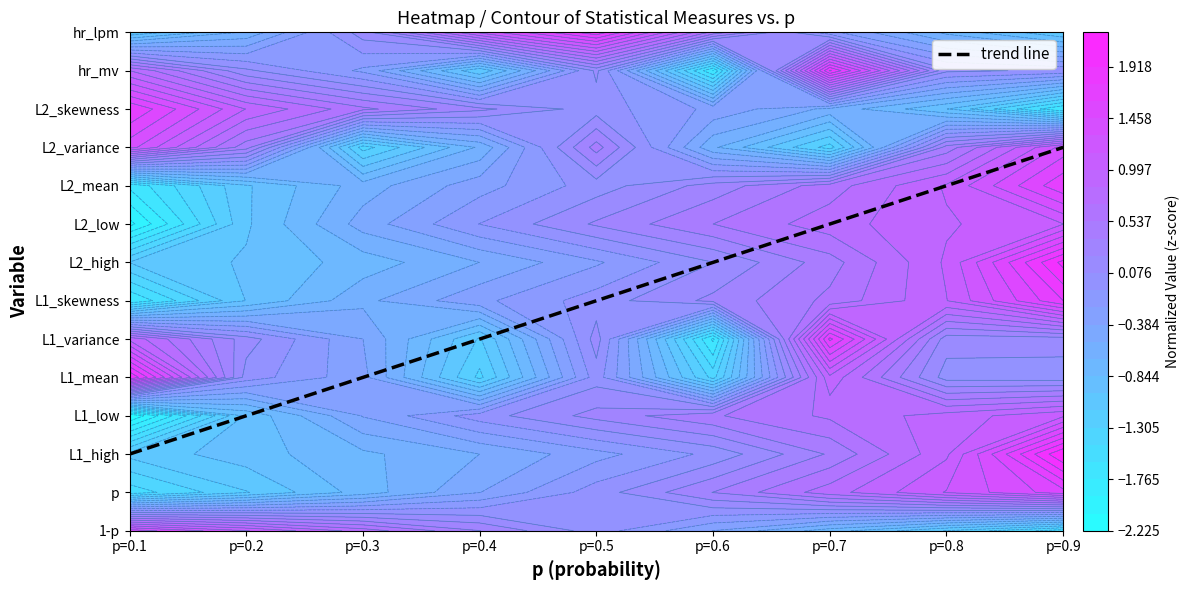

Which has a higher value, p=0.4 or p=0.3?

p=0.4